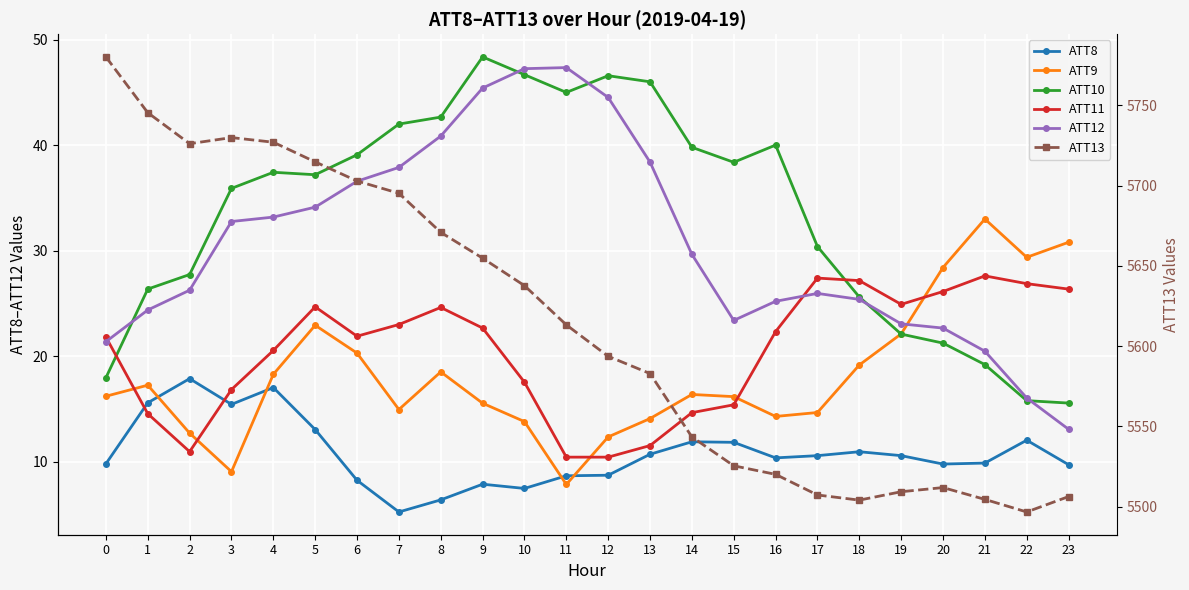

What is the value of the ATT8 point at the 24th from the left?

9.7